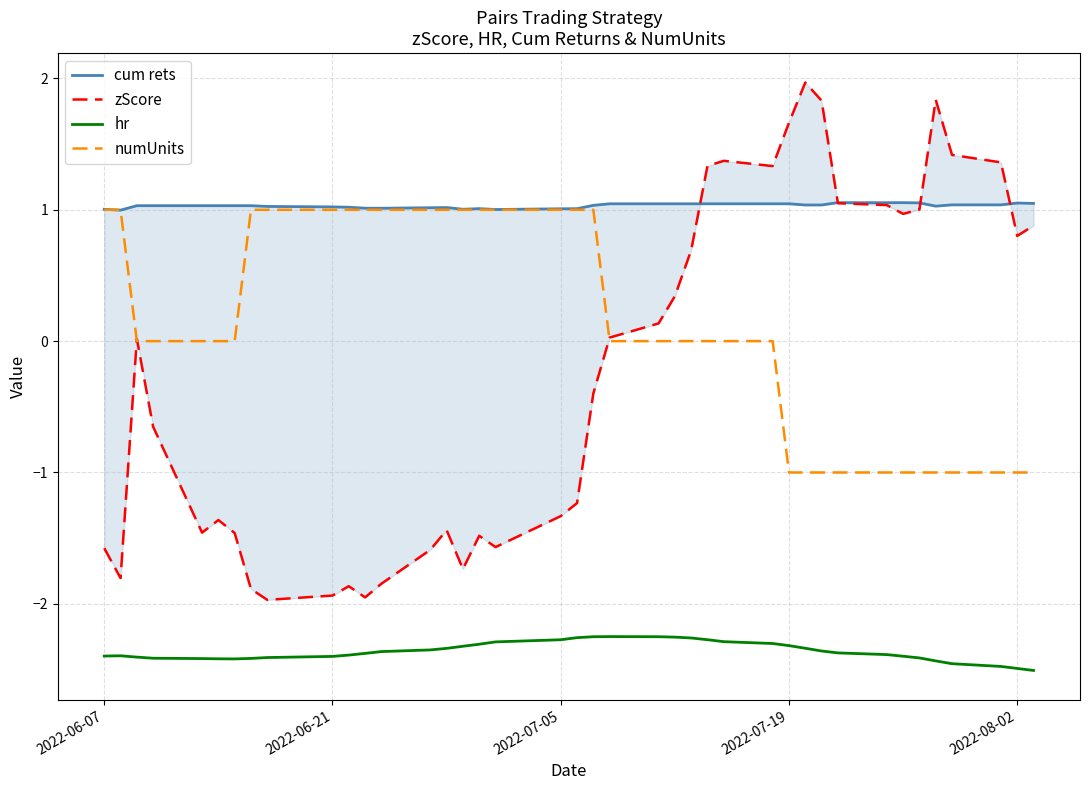

Reading left to right, transcribe all the data shown in this chart.

cum rets: 1.0	1.0	1.0	1.0	1.0	1.0	1.0	1.0	1.0	1.0	1.0	1.0	1.0	1.0	1.0	1.0	1.0	1.0	1.0	1.0	1.0	1.0	1.0	1.0	1.0	1.0	1.0	1.0	1.0	1.0	1.0	1.1	1.1	1.1	1.1	1.0	1.0	1.0	1.1	1.0
zScore: -1.6	-1.8	0.0	-0.7	-1.5	-1.4	-1.5	-1.9	-2.0	-1.9	-1.9	-2.0	-1.8	-1.6	-1.4	-1.7	-1.5	-1.6	-1.3	-1.2	-0.4	0.0	0.1	0.3	0.7	1.3	1.4	1.3	1.7	2.0	1.8	1.1	1.0	1.0	1.0	1.8	1.4	1.4	0.8	0.9
hr: -2.4	-2.4	-2.4	-2.4	-2.4	-2.4	-2.4	-2.4	-2.4	-2.4	-2.4	-2.4	-2.4	-2.4	-2.3	-2.3	-2.3	-2.3	-2.3	-2.3	-2.3	-2.2	-2.3	-2.3	-2.3	-2.3	-2.3	-2.3	-2.3	-2.3	-2.4	-2.4	-2.4	-2.4	-2.4	-2.4	-2.5	-2.5	-2.5	-2.5
numUnits: 1.0	1.0	0.0	0.0	0.0	0.0	0.0	1.0	1.0	1.0	1.0	1.0	1.0	1.0	1.0	1.0	1.0	1.0	1.0	1.0	1.0	0.0	0.0	0.0	0.0	0.0	0.0	0.0	-1.0	-1.0	-1.0	-1.0	-1.0	-1.0	-1.0	-1.0	-1.0	-1.0	-1.0	-1.0